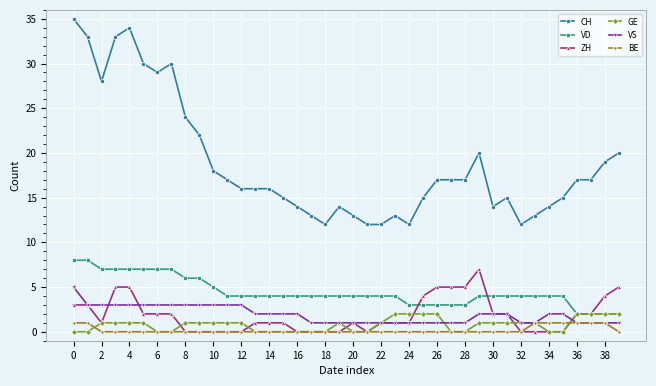

What is the average value of the VS series?

2